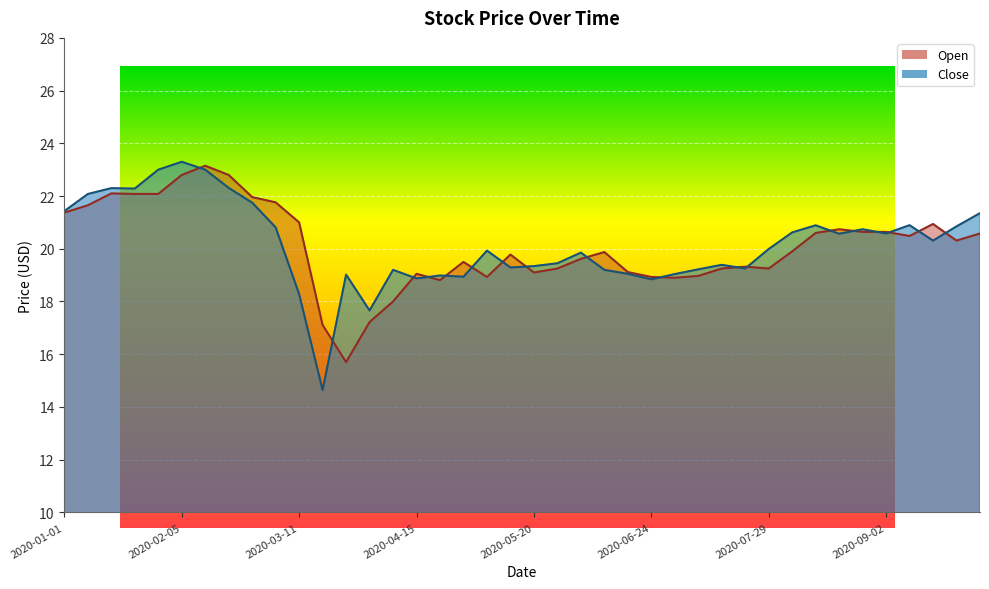

What is the spread (max minus min) of values at 2020-05-13?

0.5